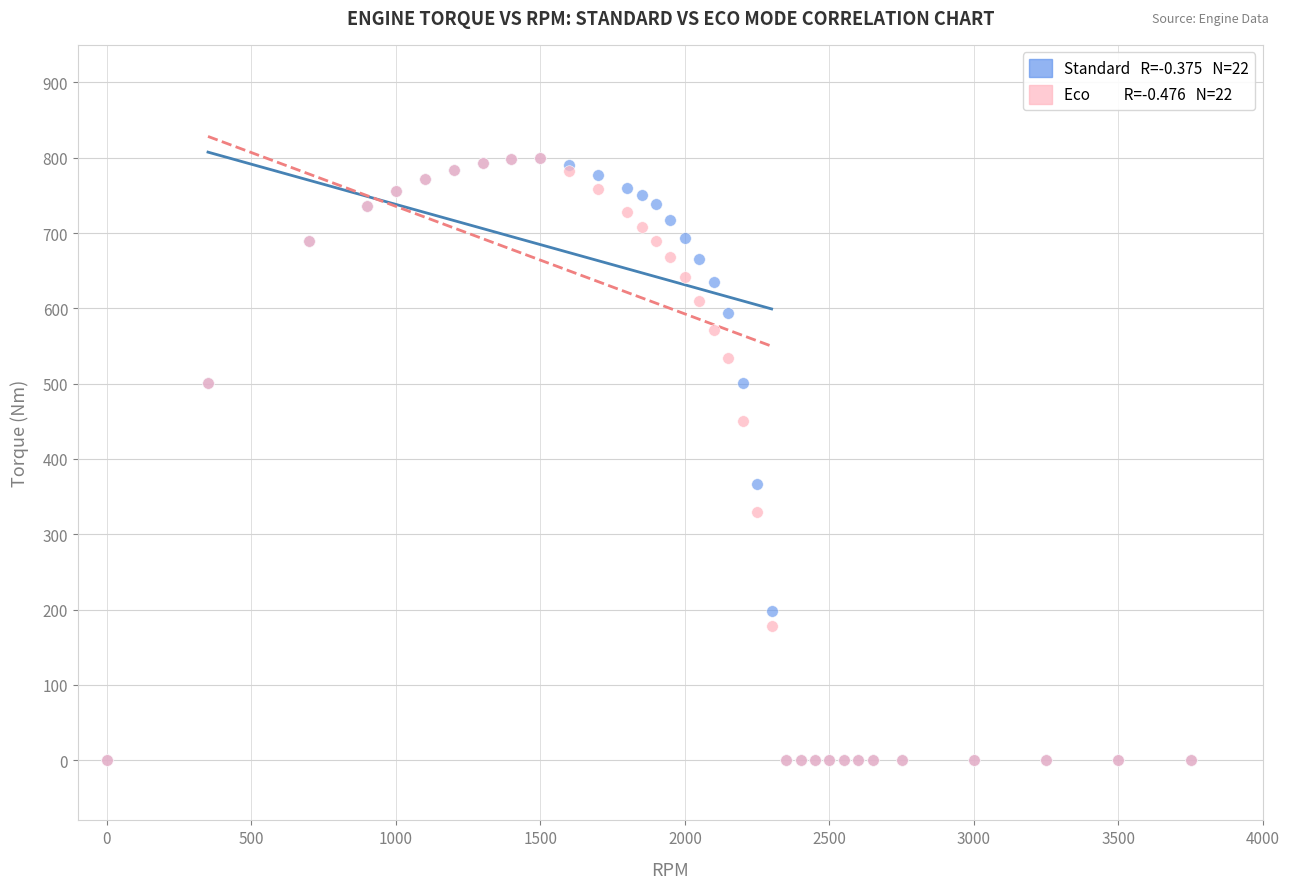

Across all series, what Y value is closest to 400?

366.9